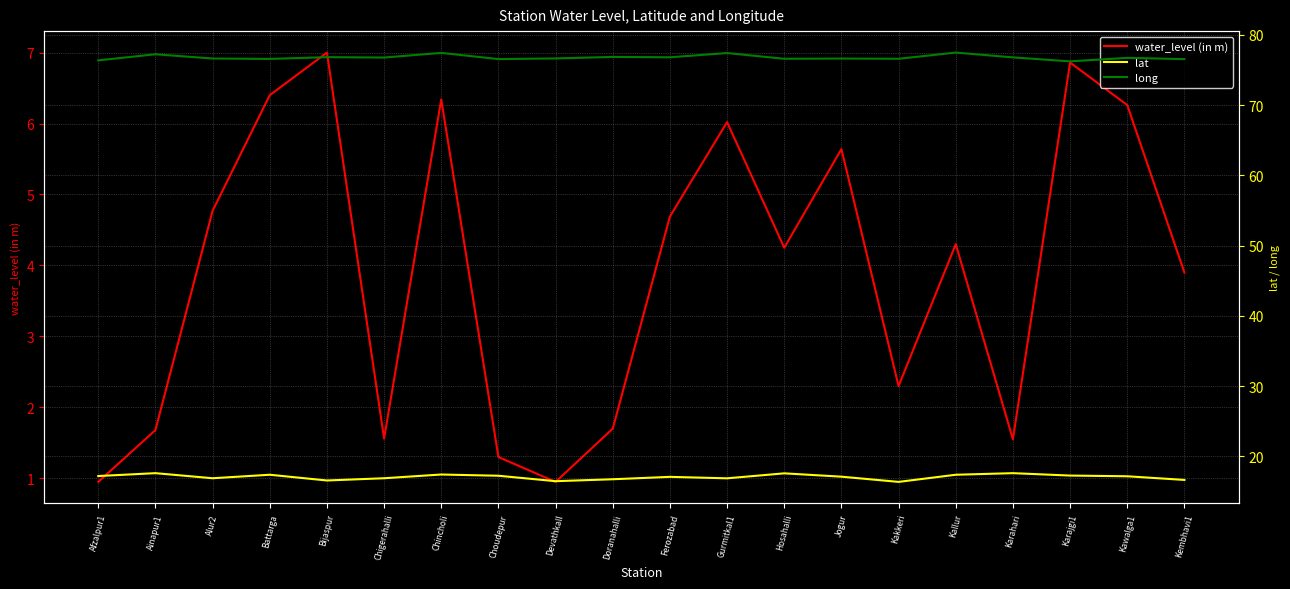

What is the total value across all series at Ainapur1?

96.5